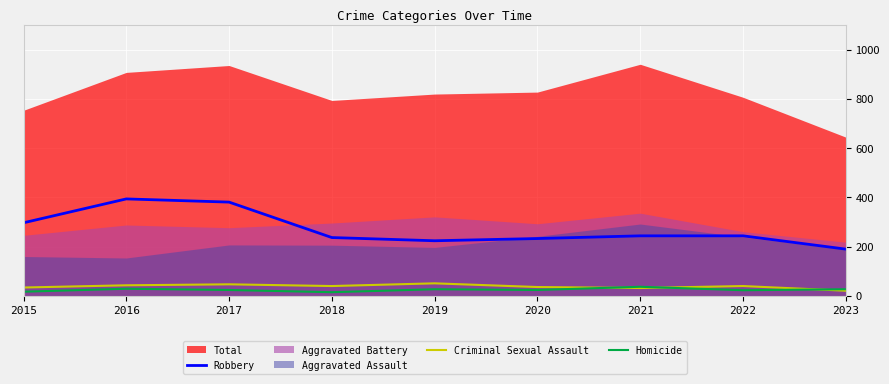

Is it true that Criminal Sexual Assault equals 51 at 2019?

True